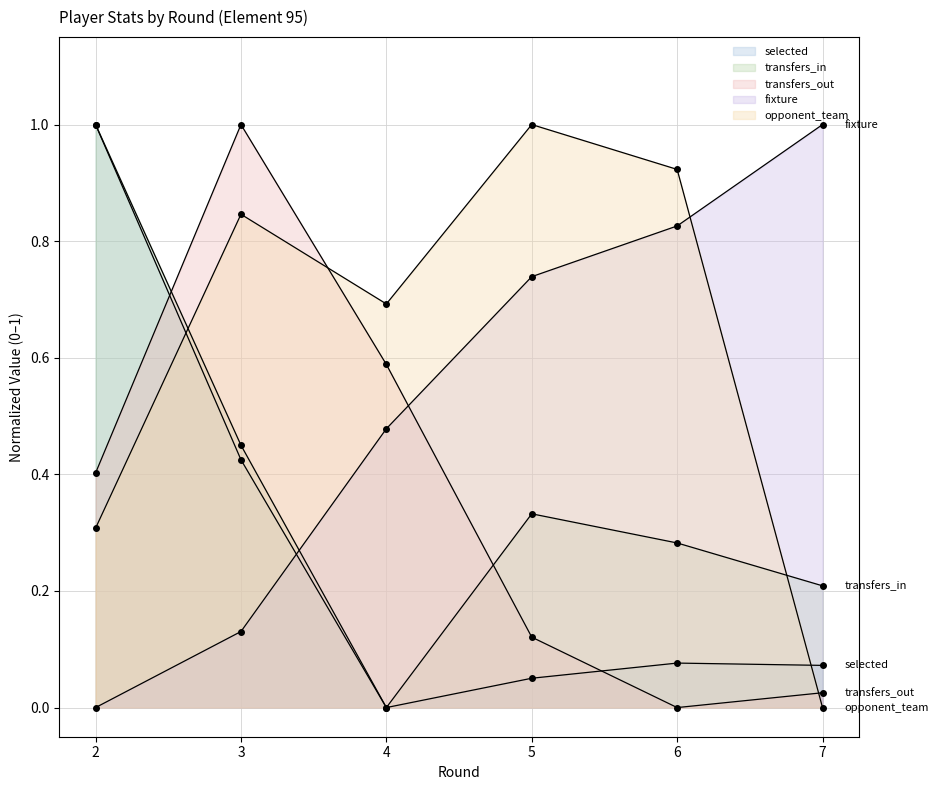

Rank the categories by selected value from lowest to highest.

4, 5, 7, 6, 3, 2